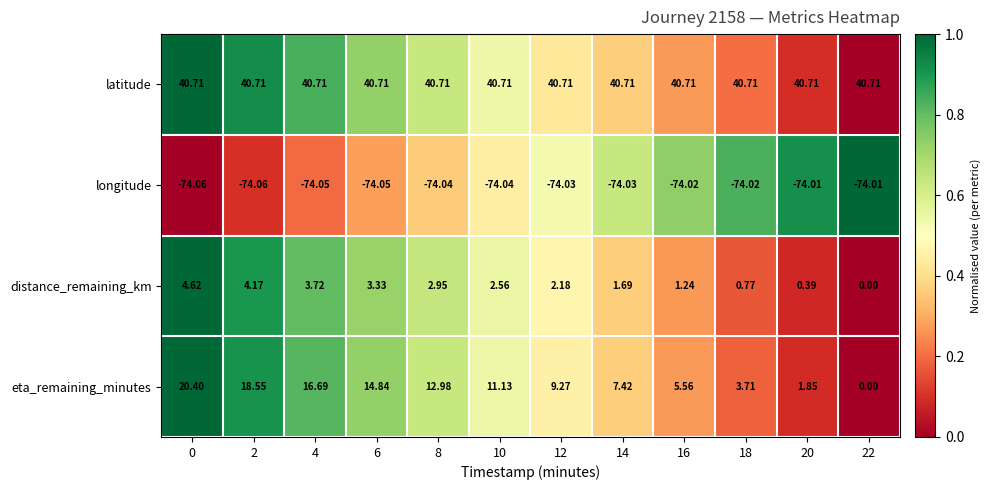

At 12, list the series in order from largest to smallest.

latitude, eta_remaining_minutes, distance_remaining_km, longitude